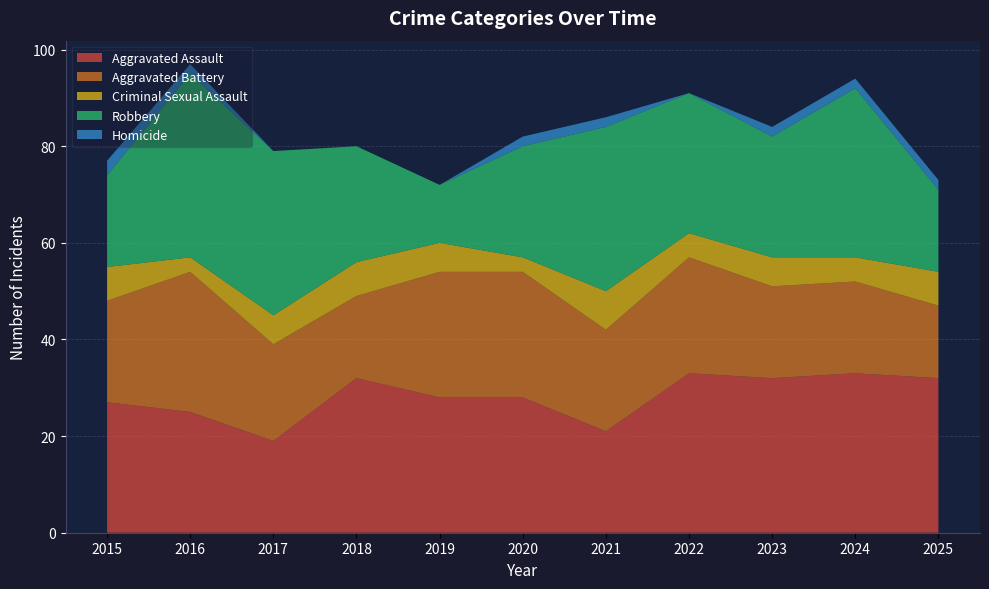

Reading left to right, extract all data points from this chart.

Aggravated Assault: 27	25	19	32	28	28	21	33	32	33	32
Aggravated Battery: 21	29	20	17	26	26	21	24	19	19	15
Criminal Sexual Assault: 7	3	6	7	6	3	8	5	6	5	7
Robbery: 19	38	34	24	12	23	34	29	25	35	17
Homicide: 3	2	0	0	0	2	2	0	2	2	2